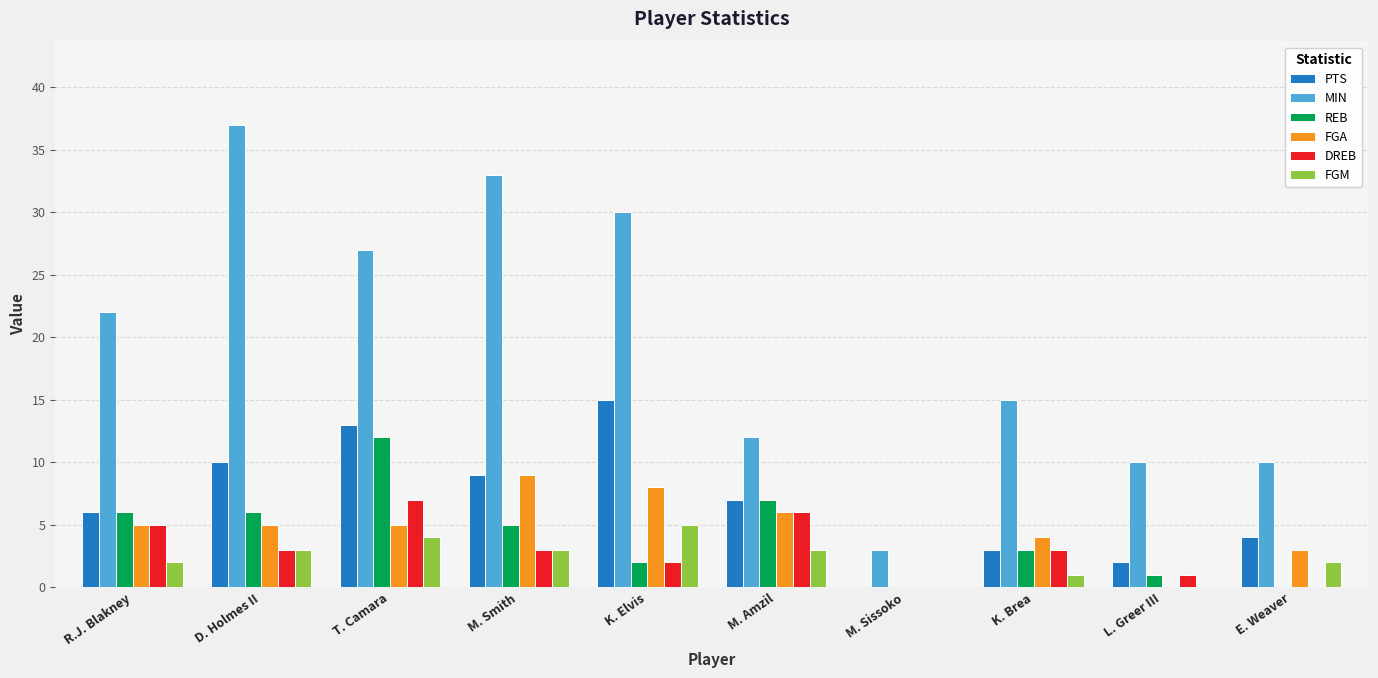

What is the sum of all FGM values?

23